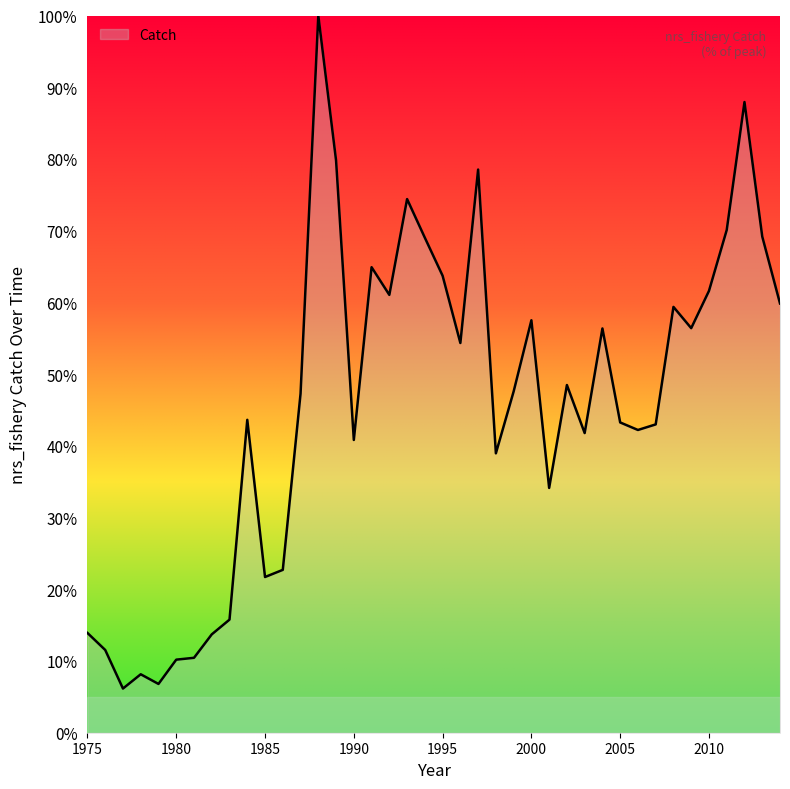

What is the difference between the maximum and second lowest values?

93.2